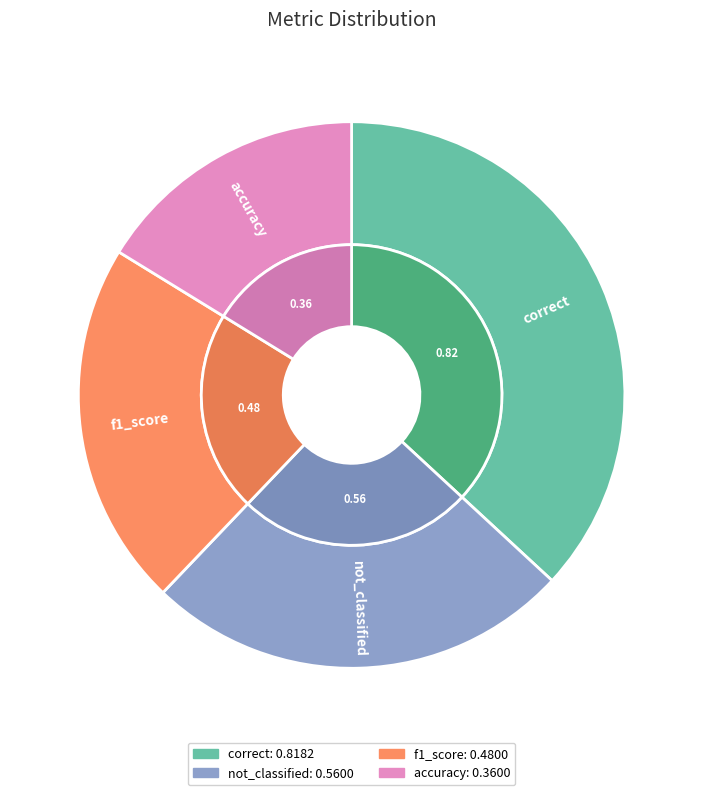

How many segments does this pie chart have?

4